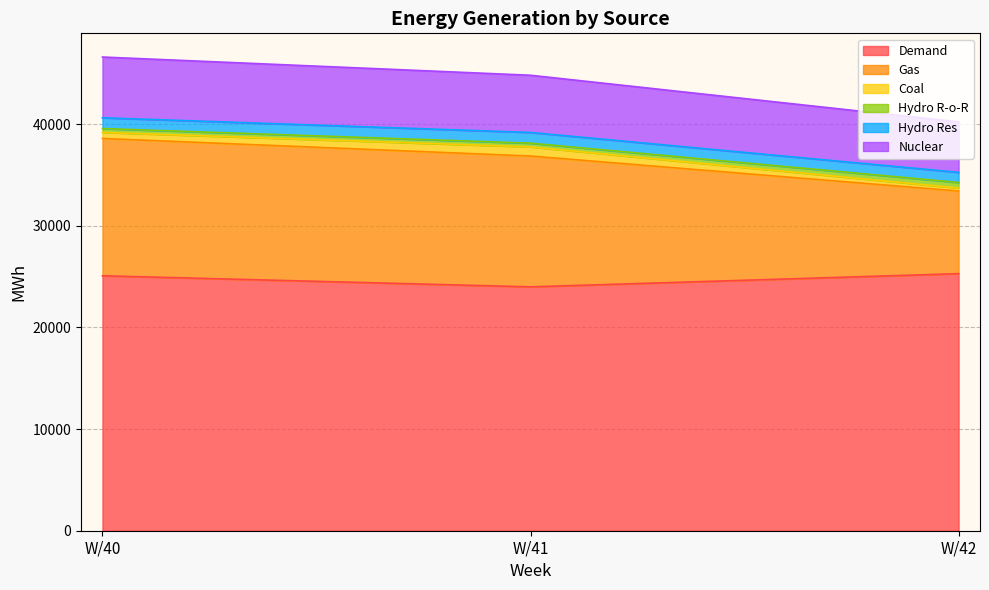

What is the highest value of the Demand series?

25297.2